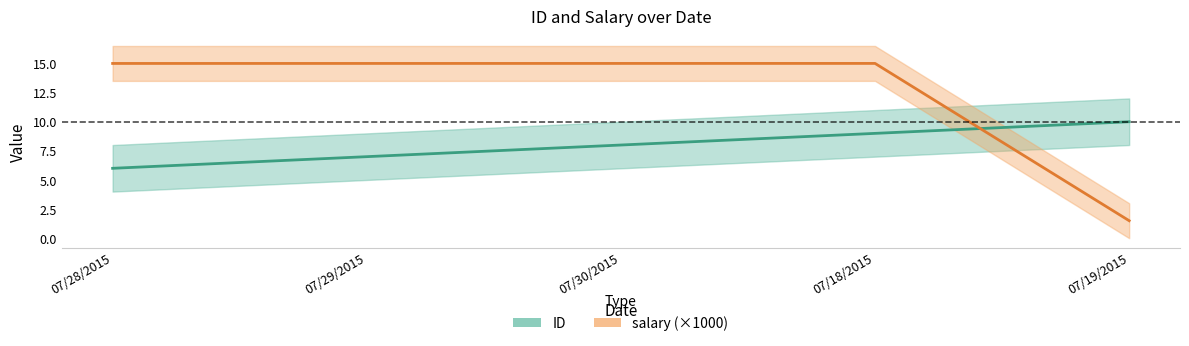

List the labels in order of ID value, smallest first.

07/28/2015, 07/29/2015, 07/30/2015, 07/18/2015, 07/19/2015